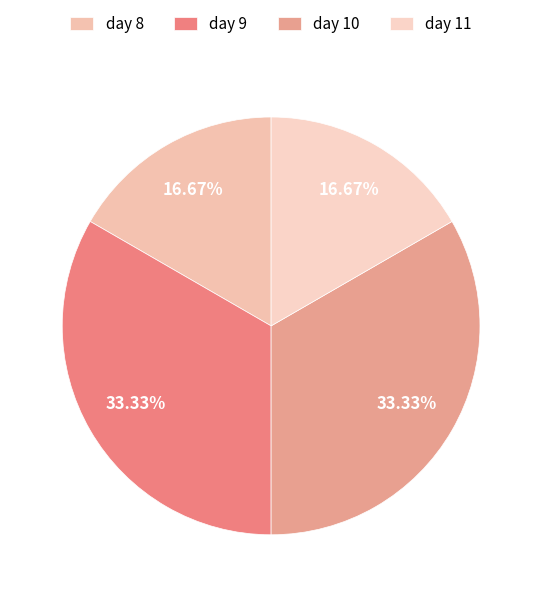

To the nearest percent, what is the average slice percentage?

25%